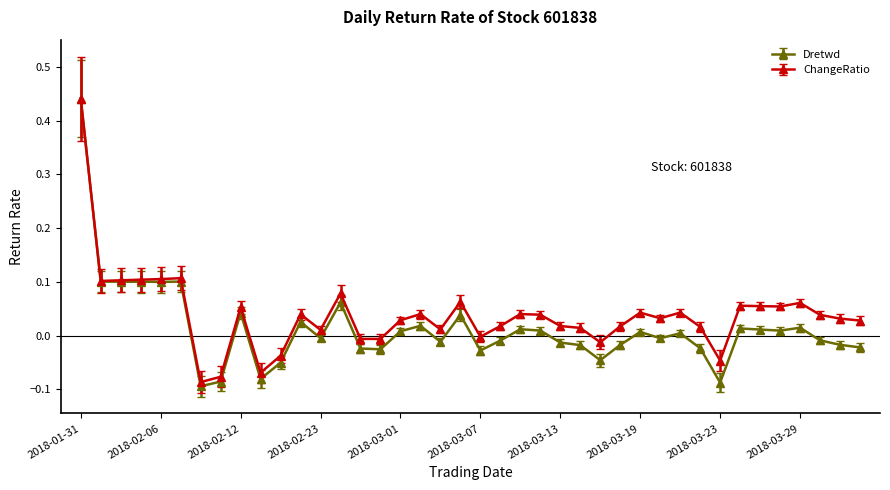

Which series has the widest spread of values?

Dretwd